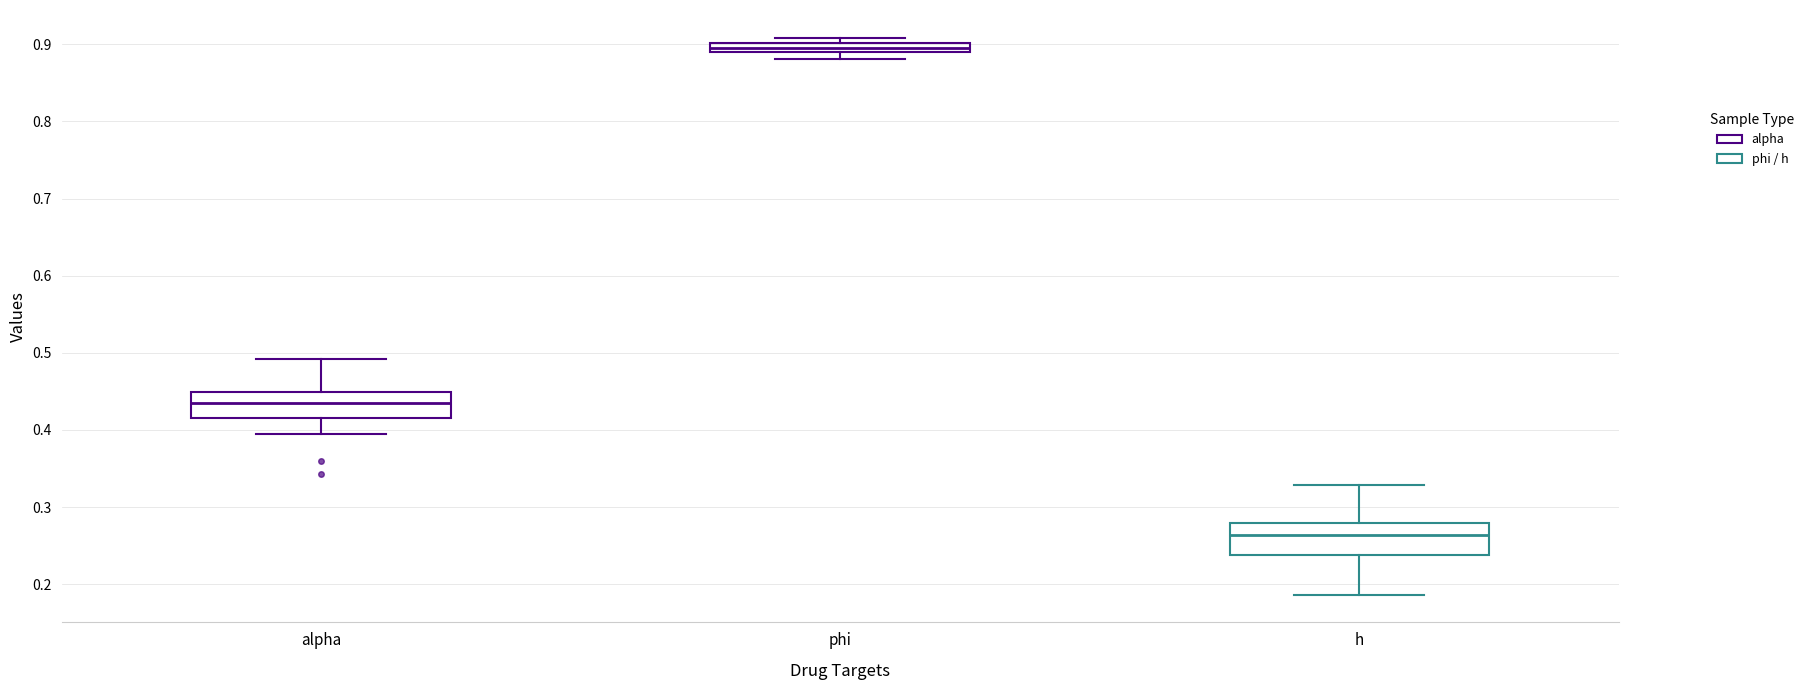

Where does the upper whisker of the box for h end on the y-axis? The values are not printed on the chart, so give them approximately, as read against the axis.

0.33